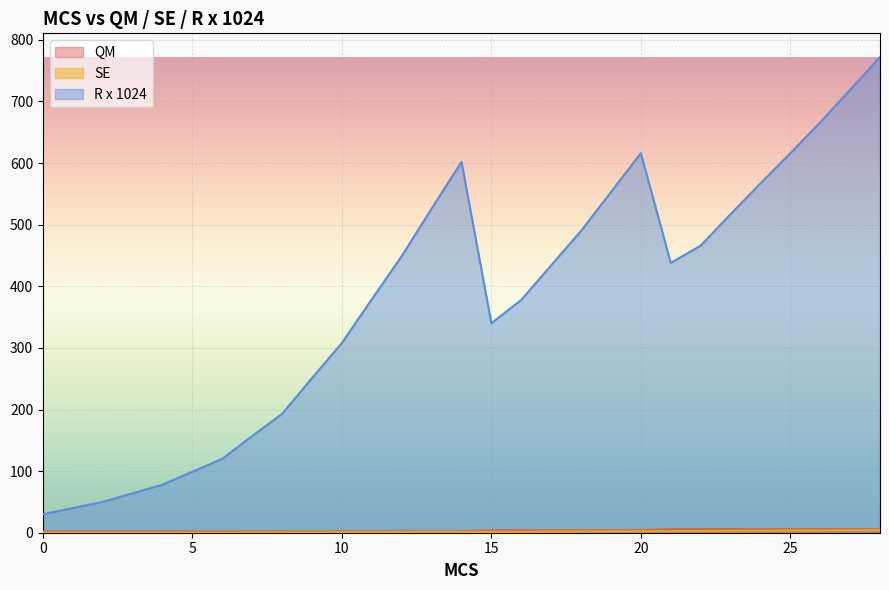

True or false: SE and R x 1024 cross at least once.

False